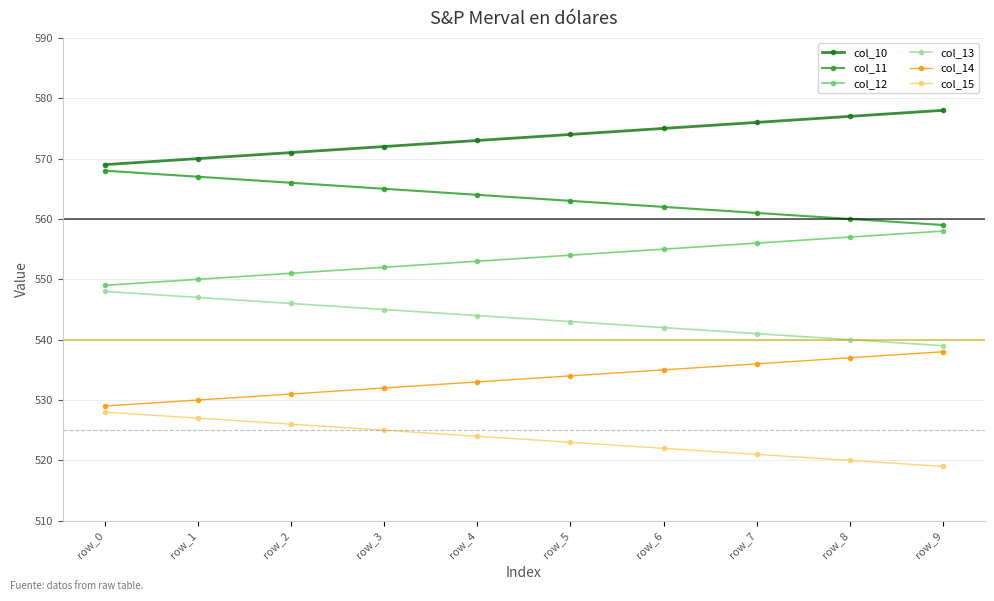

How many data points in col_10 are above 574?

5